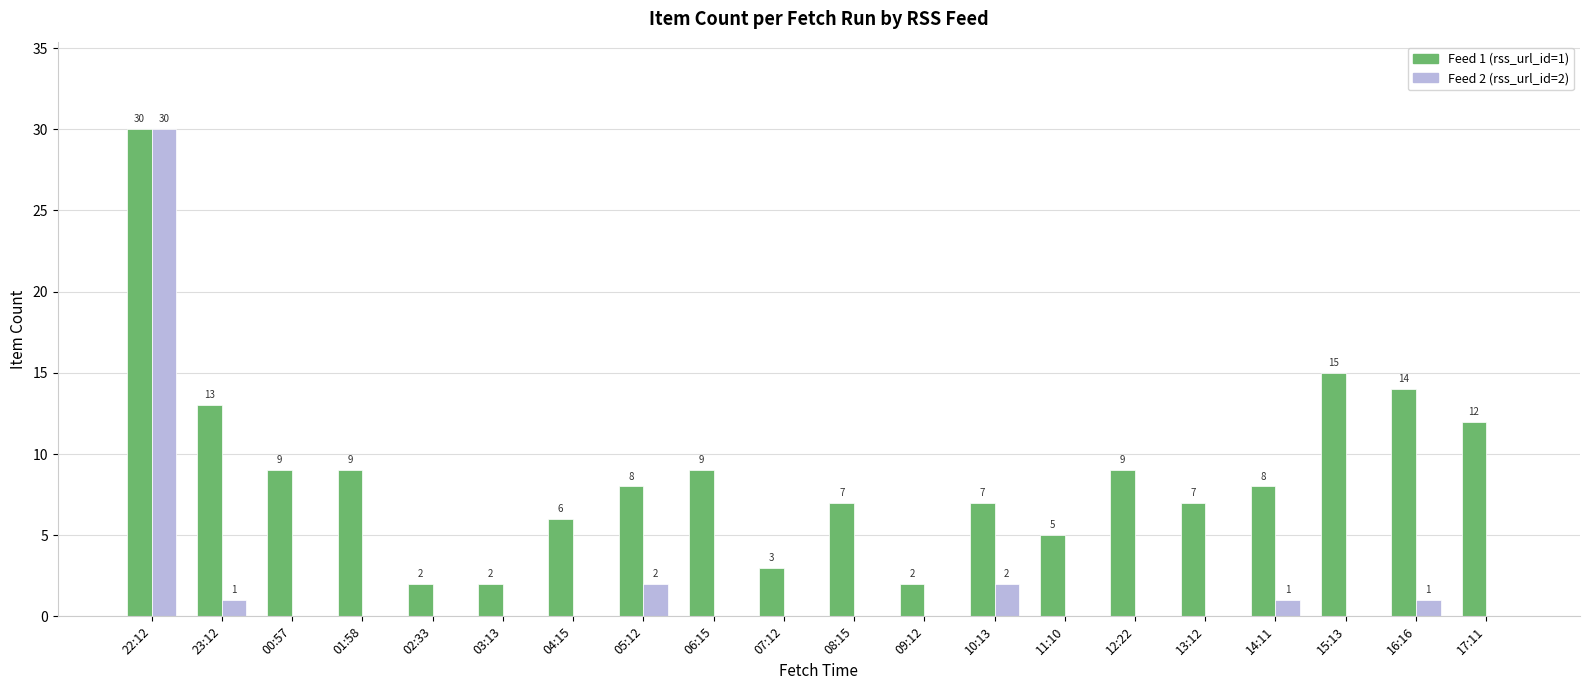

What is the sum of all Feed 1 (rss_url_id=1) values?

177